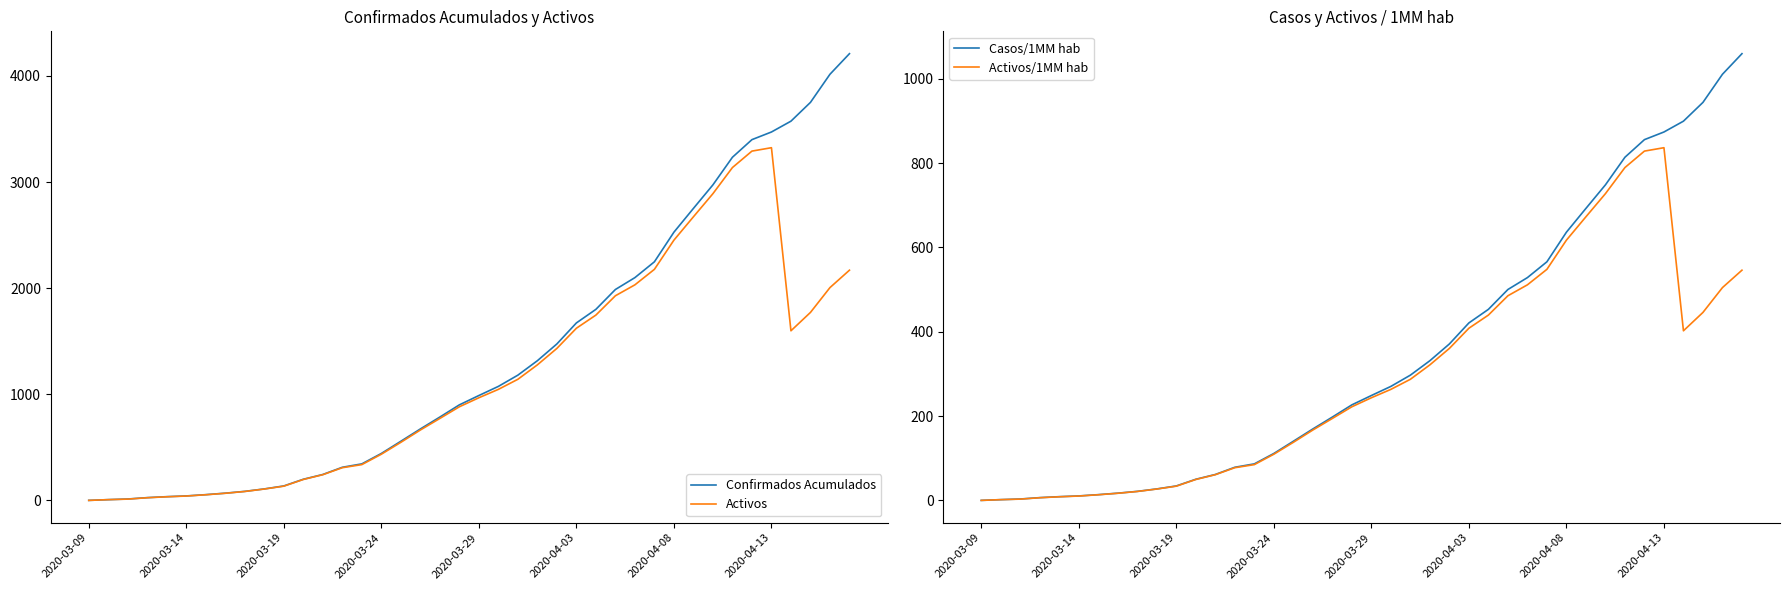

True or false: Confirmados Acumulados has a value of 1061.2 at 17.

False